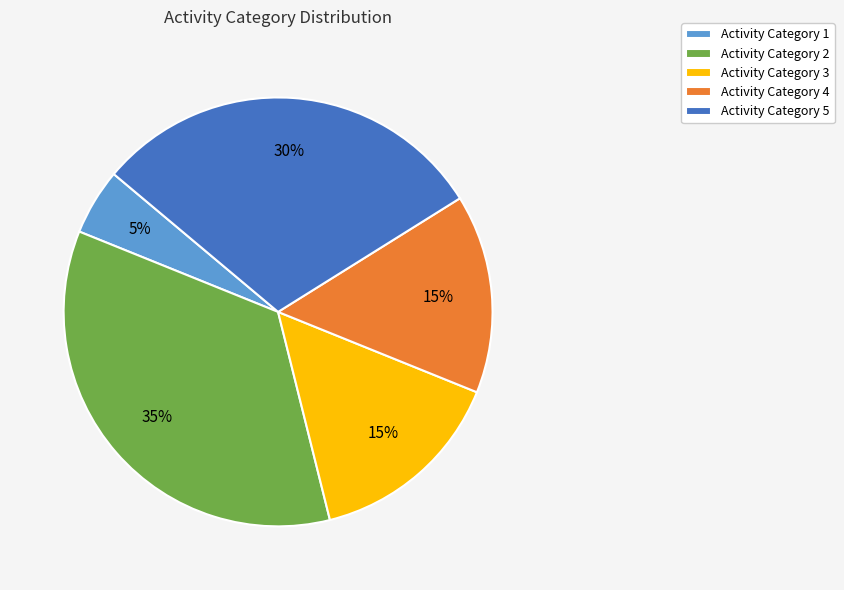

Count the number of slices in the pie.

5